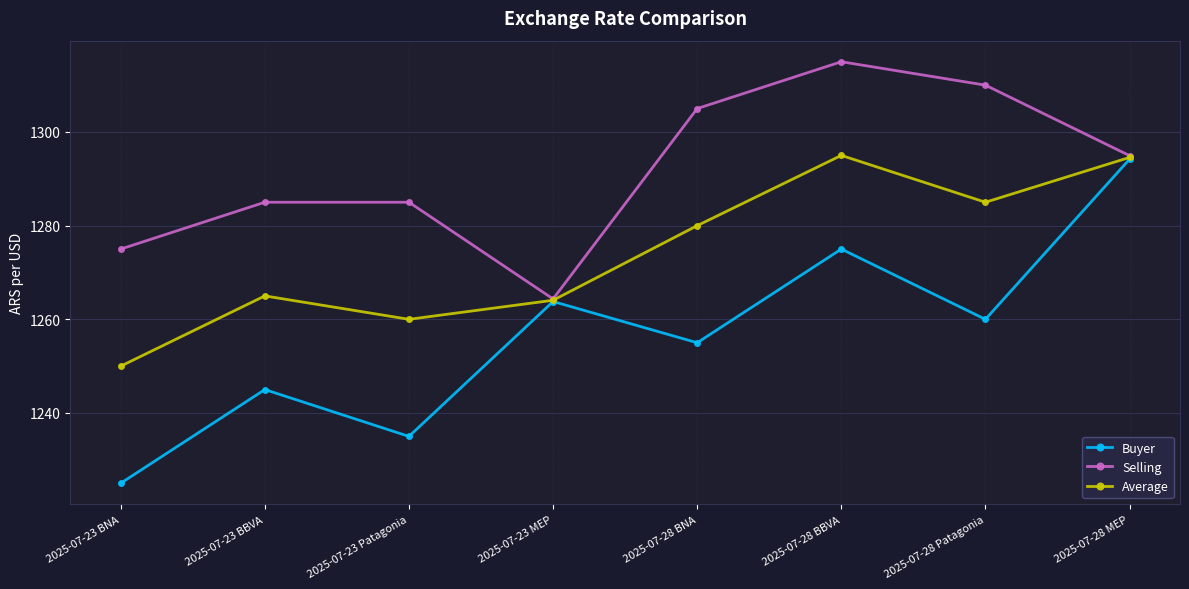

How many values in the Buyer series are below 1260?

4